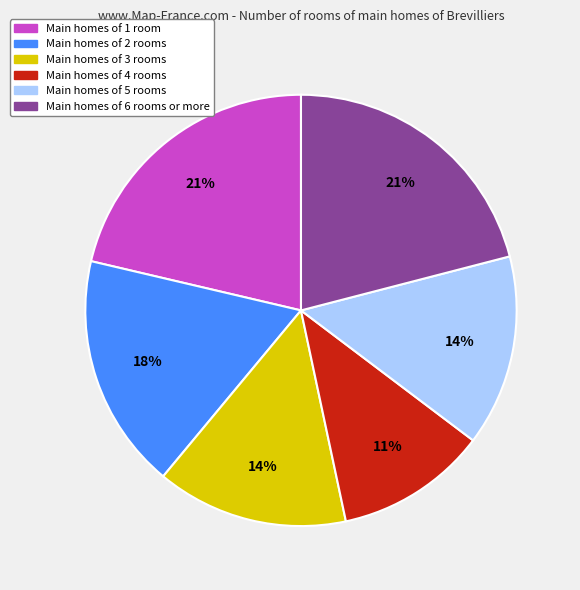

What is the smallest slice in the pie chart?

Main homes of 4 rooms